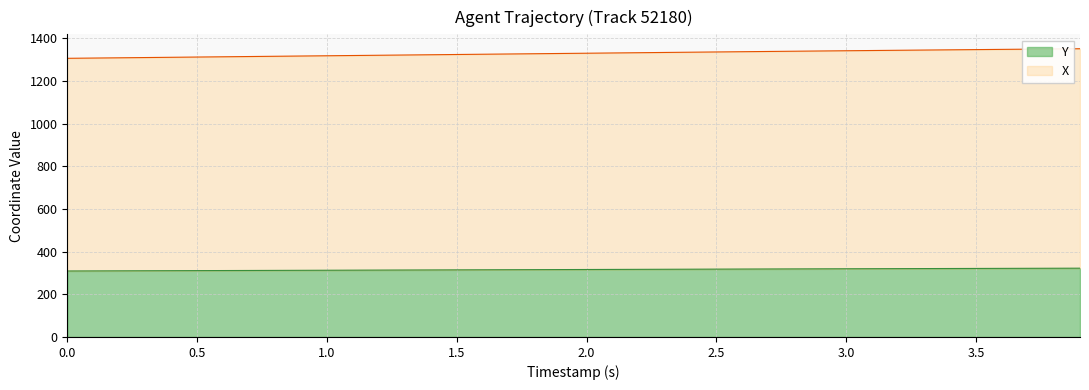

What is the minimum value for Y?

309.5